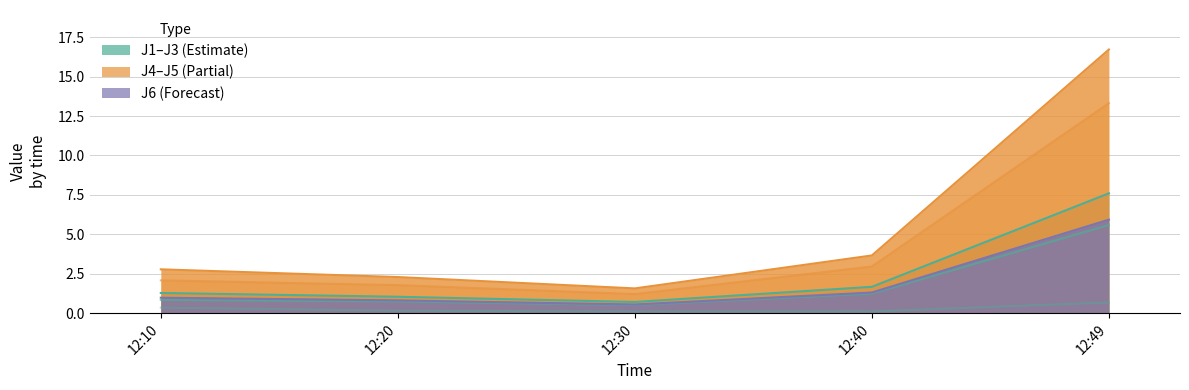

Which label corresponds to the smallest value in the chart?

12:30